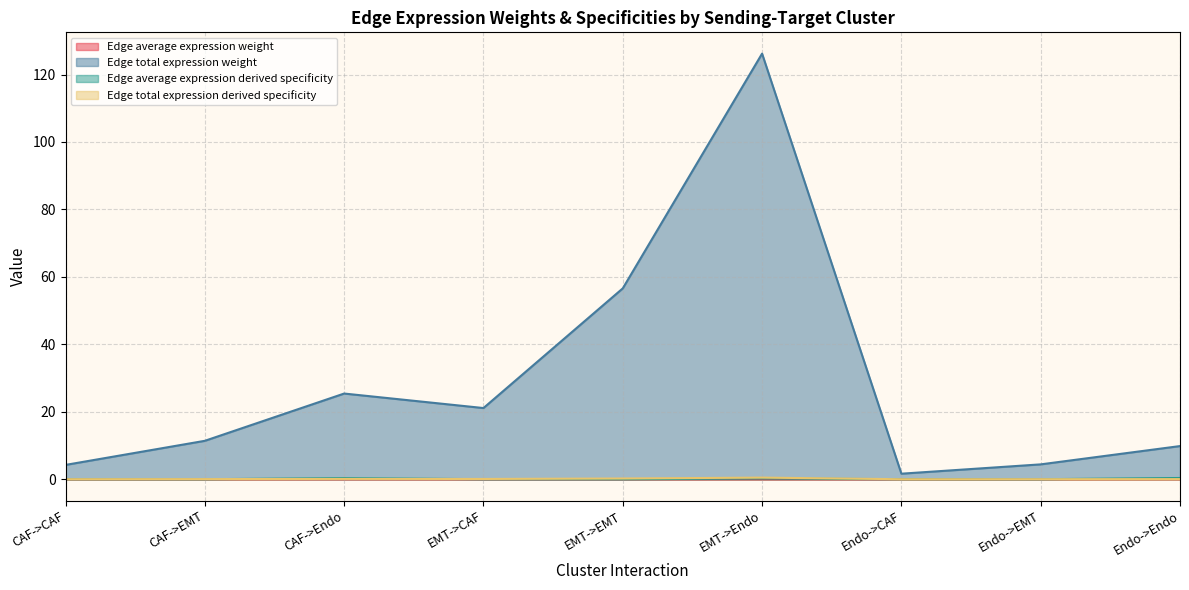

What is the label of the 9th point from the right?

CAF->CAF